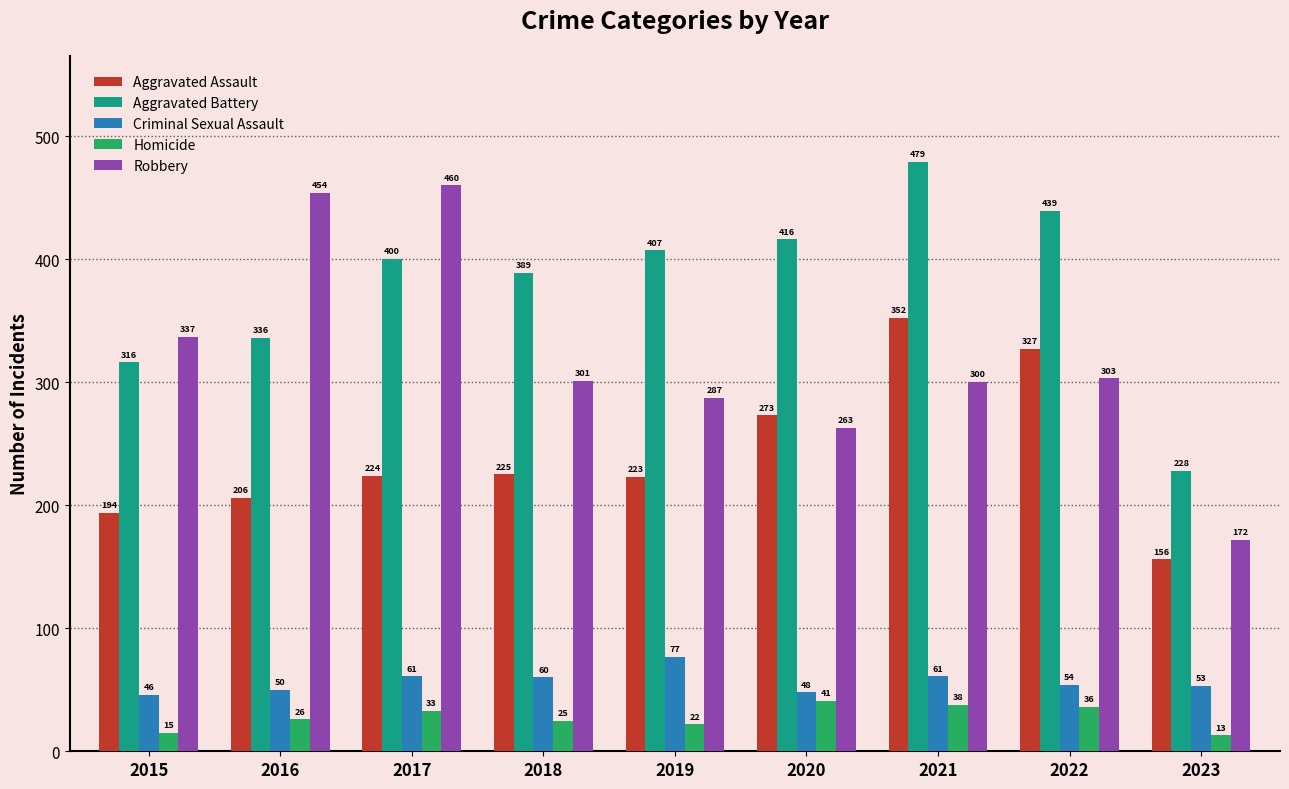

What is the smallest value displayed?

13